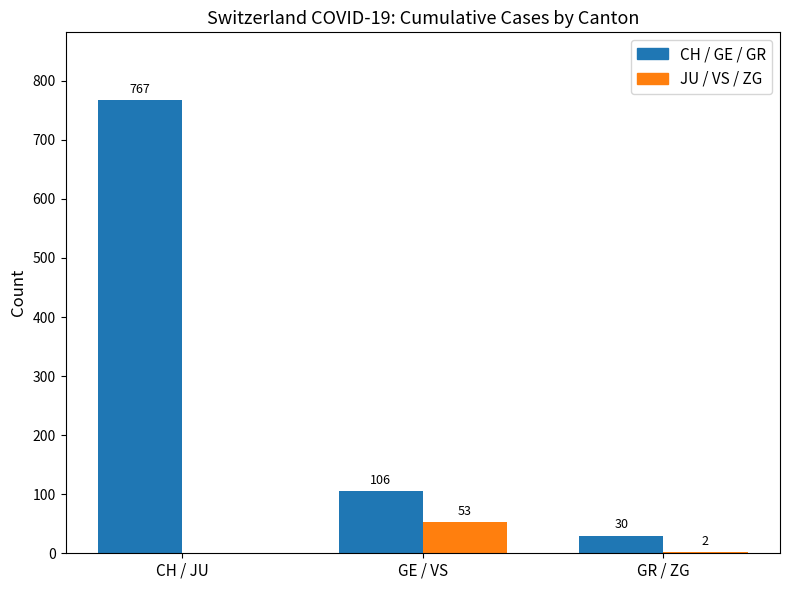

Which series has the widest spread of values?

CH / GE / GR